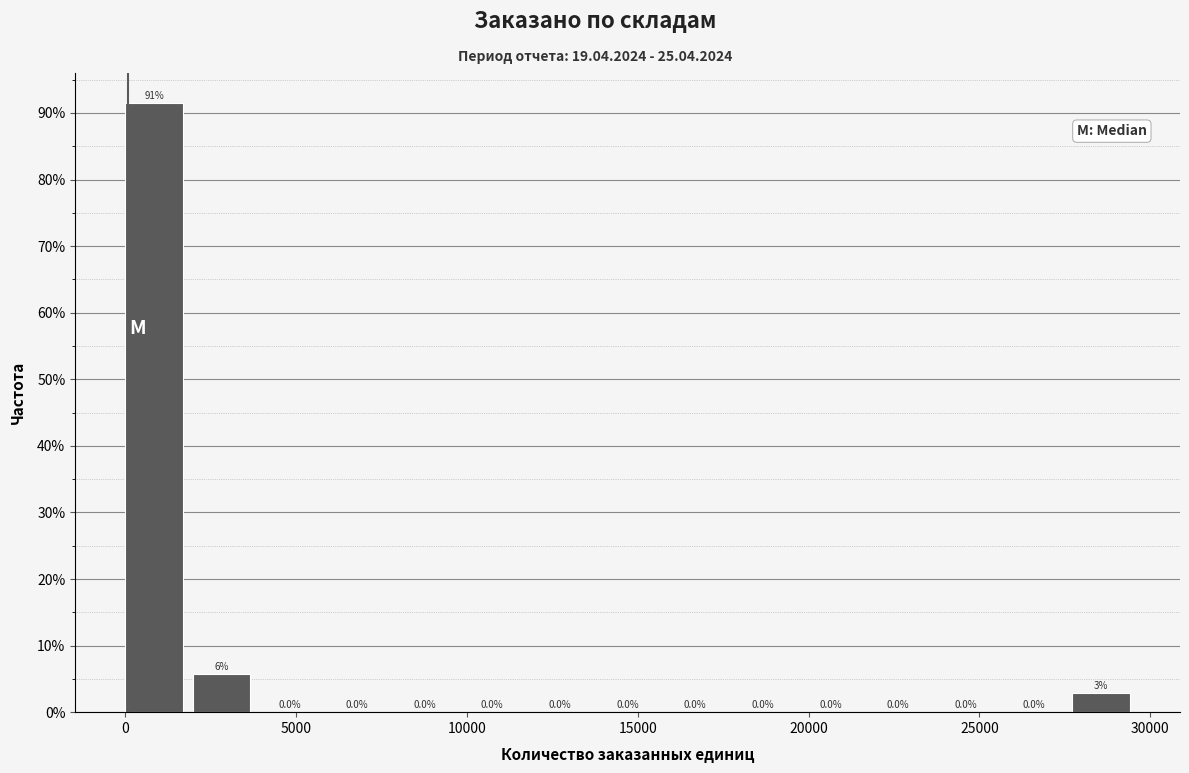

Around what value on the x-axis is the tallest bar? Give the approximate position of its centre, as read against the axis.

1000